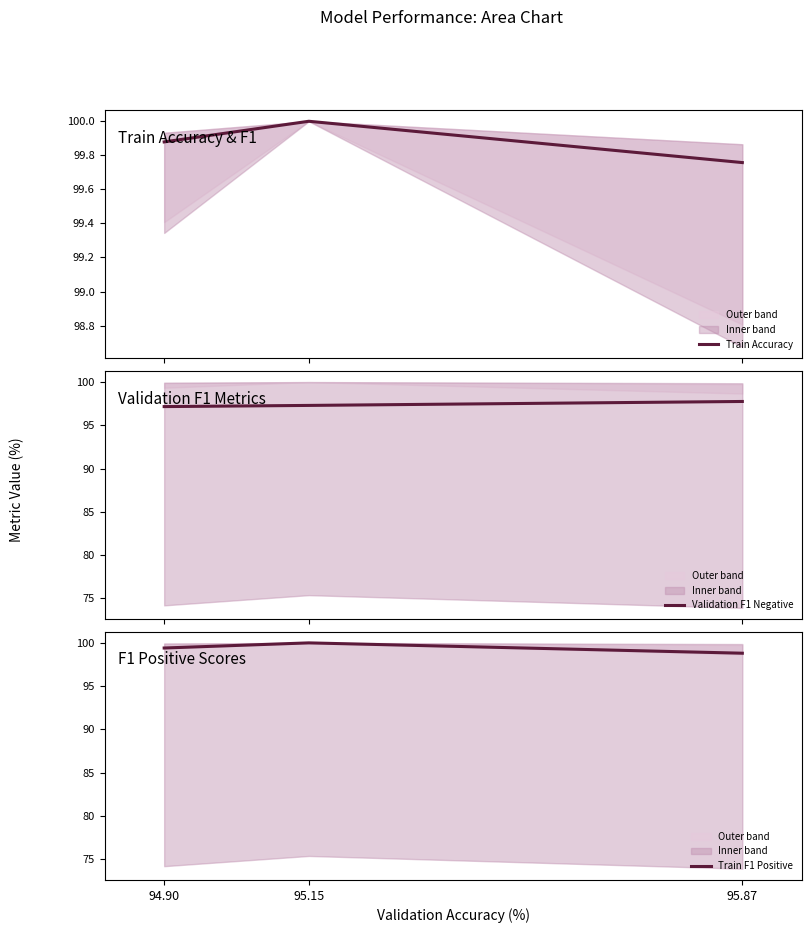

At which category is the sum across all series the highest?

95.15